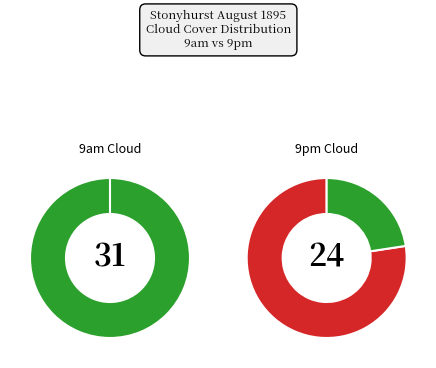

What percentage is the 10 slice, to the nearest percent?

3%